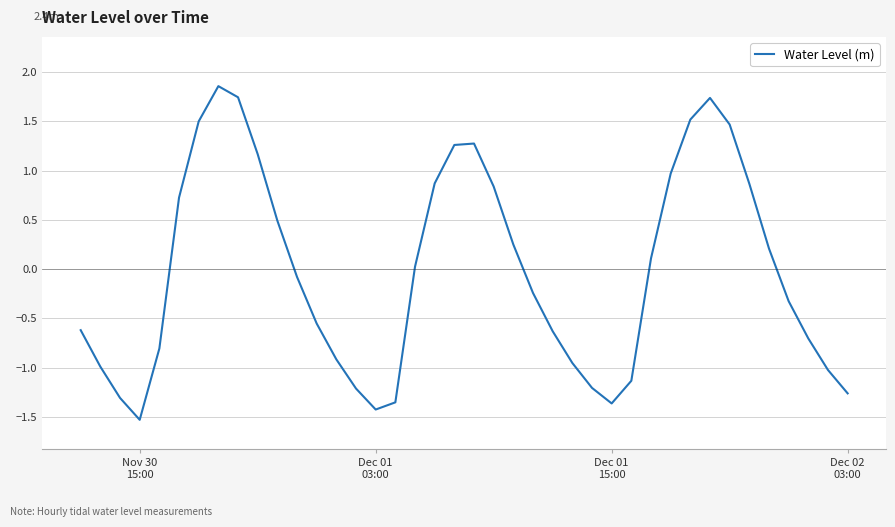

What is the difference between the maximum and minimum values?

3.4